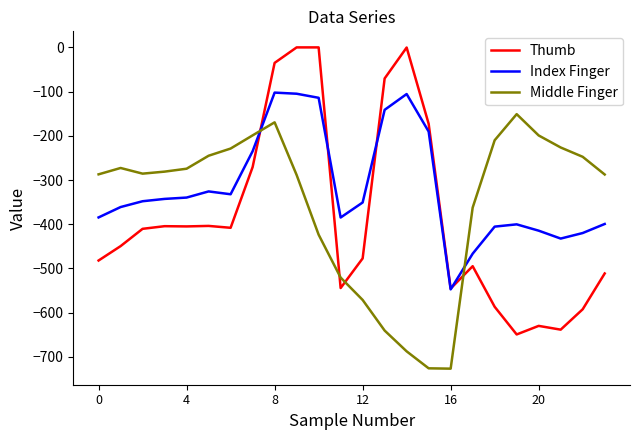

Which series ends up on top after the final intersection of Thumb and Middle Finger?

Middle Finger